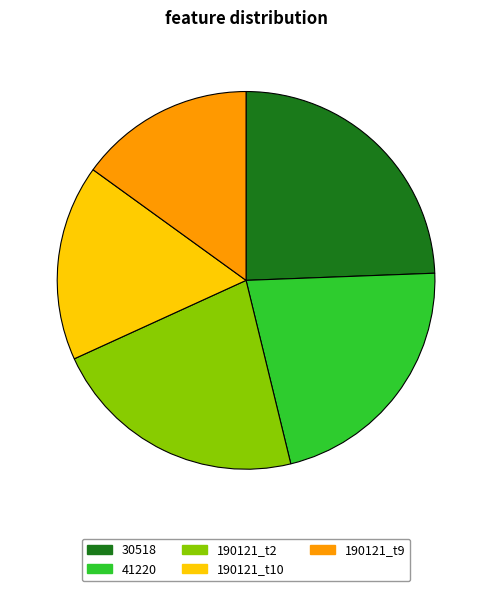

Which slice is the smallest?

190121_t9